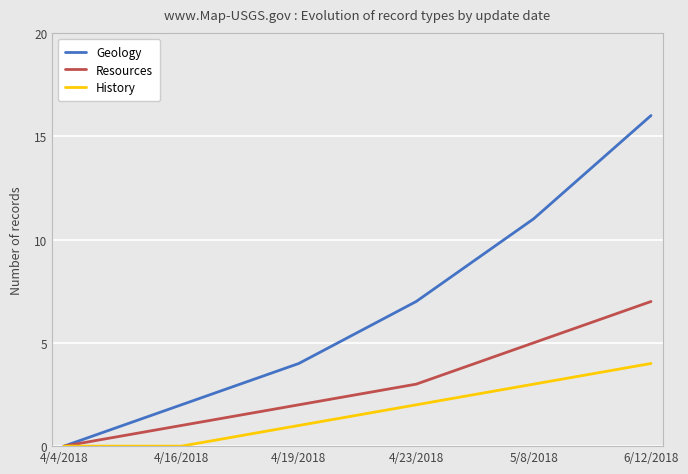

What is the total value across all series at 4/19/2018?

7